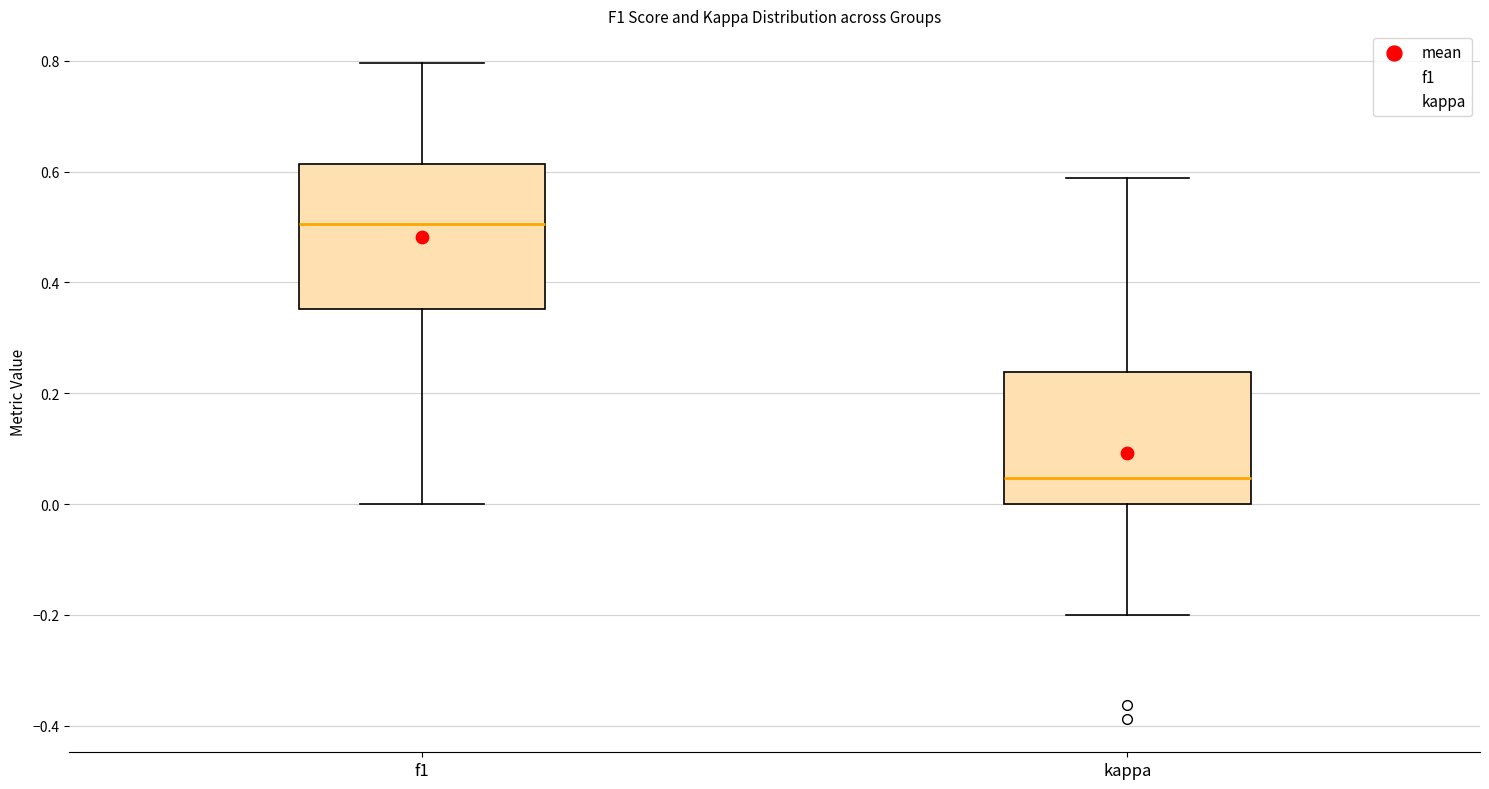

Where is the lower edge of the box for kappa on the y-axis? The values are not printed on the chart, so give them approximately, as read against the axis.

0.00